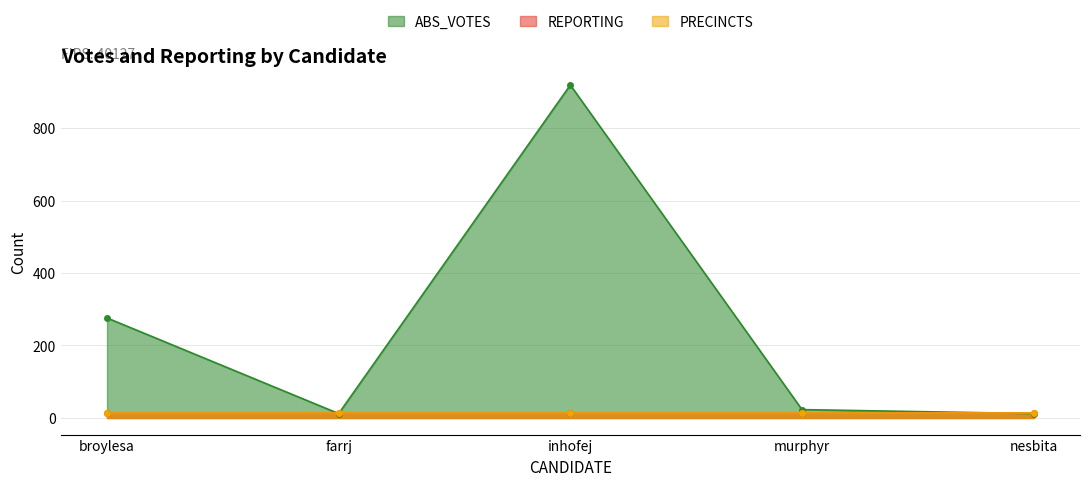

At inhofej, list the series in order from largest to smallest.

ABS_VOTES, REPORTING, PRECINCTS